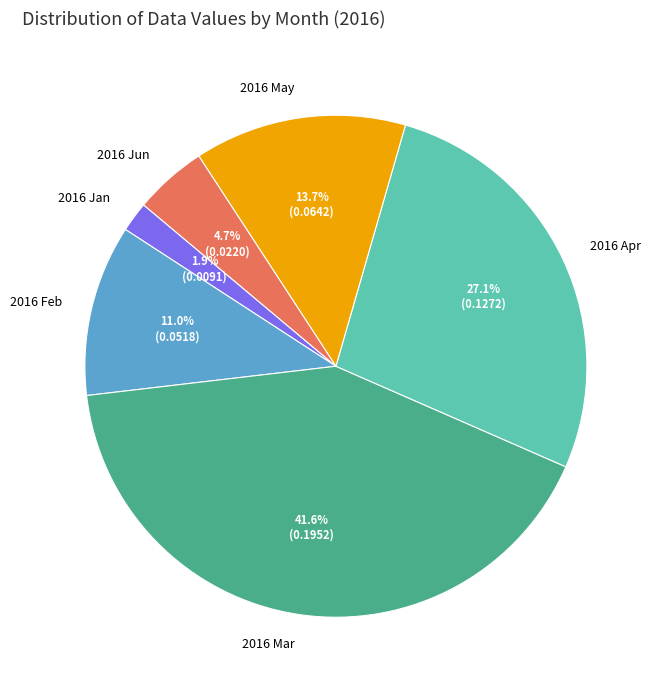

How many segments does this pie chart have?

6